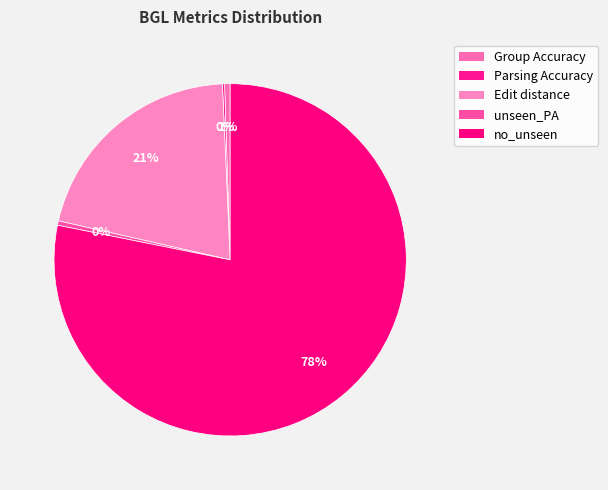

What percentage do Group Accuracy and no_unseen together represent?

78.7%